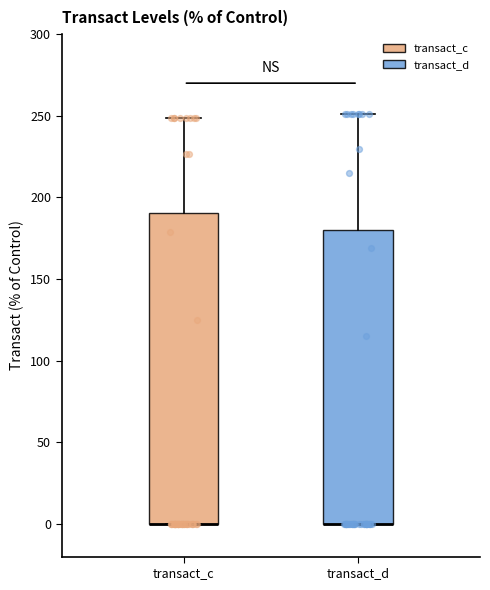

Reading left to right, read every box against the y-axis: the position of its median line, the range the box covers, and the ends of its whiskers. The values are not printed on the chart, so give them approximately, as read against the axis.

transact_c: median 0 (drawn on the box's lower edge), box 0 to 190, whiskers 0 to 250
transact_d: median 0 (drawn on the box's lower edge), box 0 to 180, whiskers 0 to 250